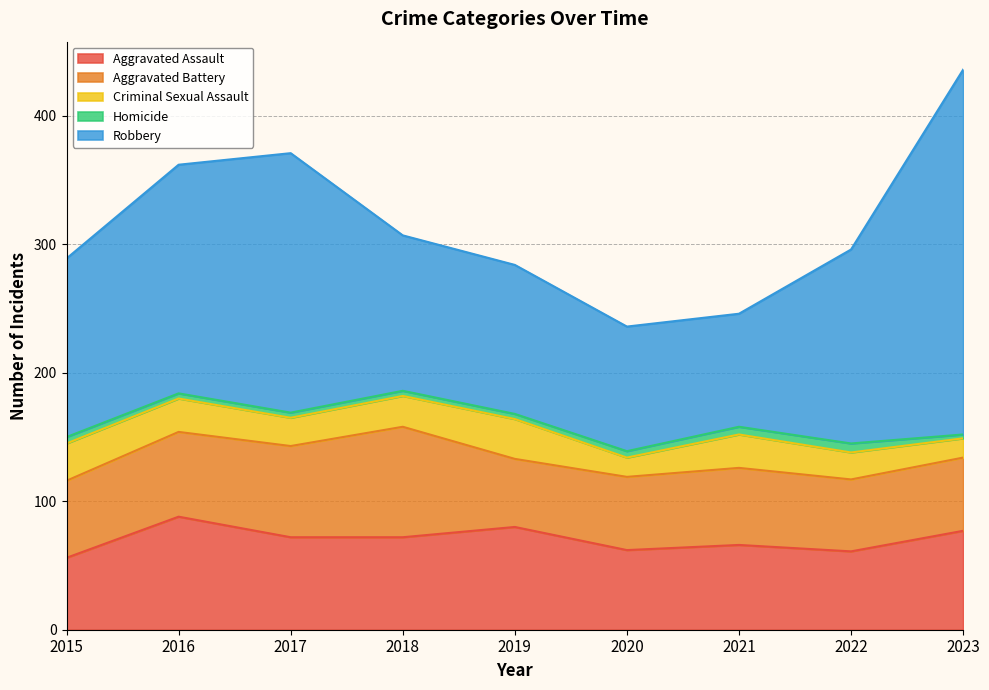

The value of Homicide at 2023 is 1. True or false?

False